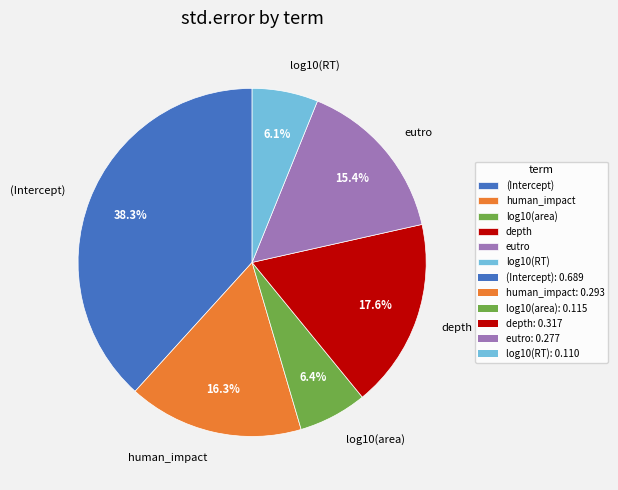

To the nearest percent, what is the combined percentage of eutro and (Intercept)?

54%